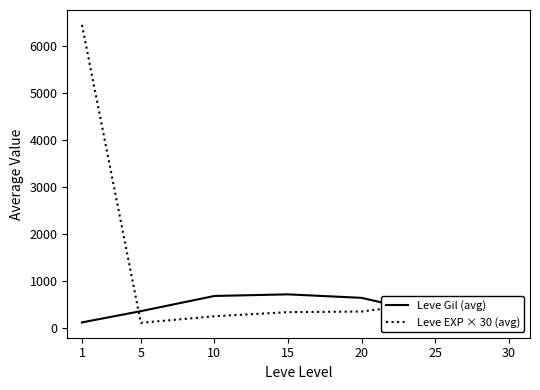

What are all the series names shown in the legend?

Leve Gil (avg), Leve EXP × 30 (avg)